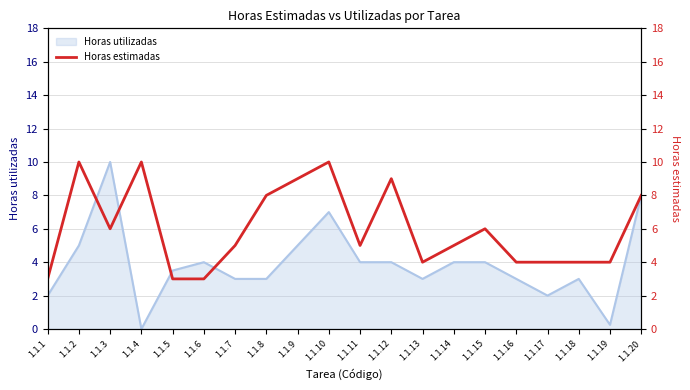

How many points are lower than both their immediate neighbors (excluding endpoints)?

3